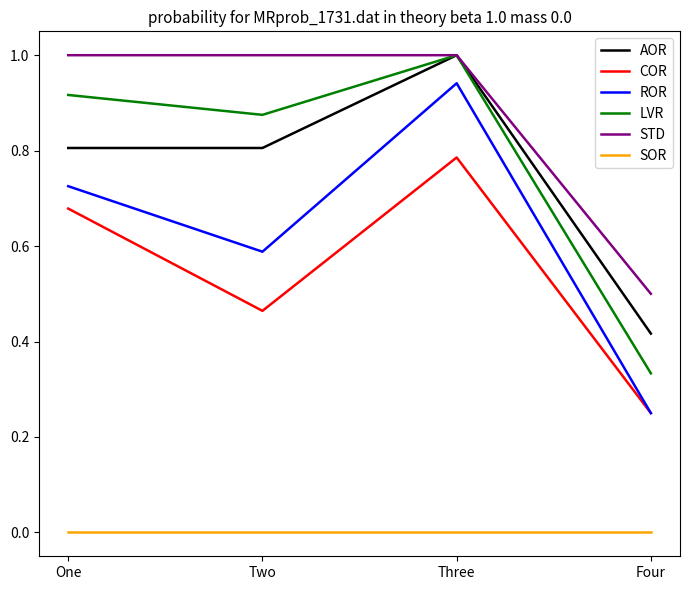

How many categories are shown in the chart?

4